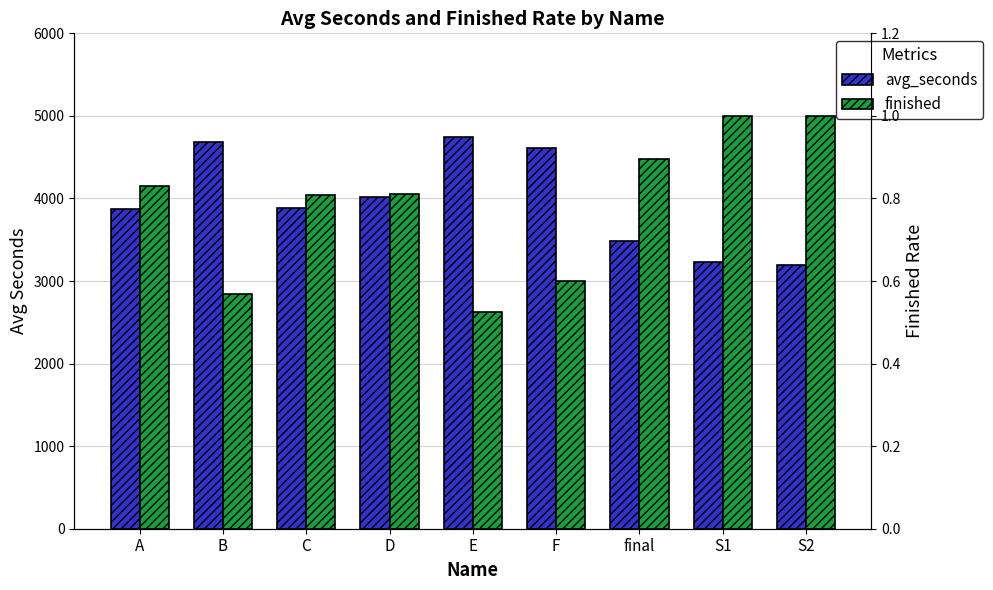

List the series in order of their peak value, highest first.

avg_seconds, finished